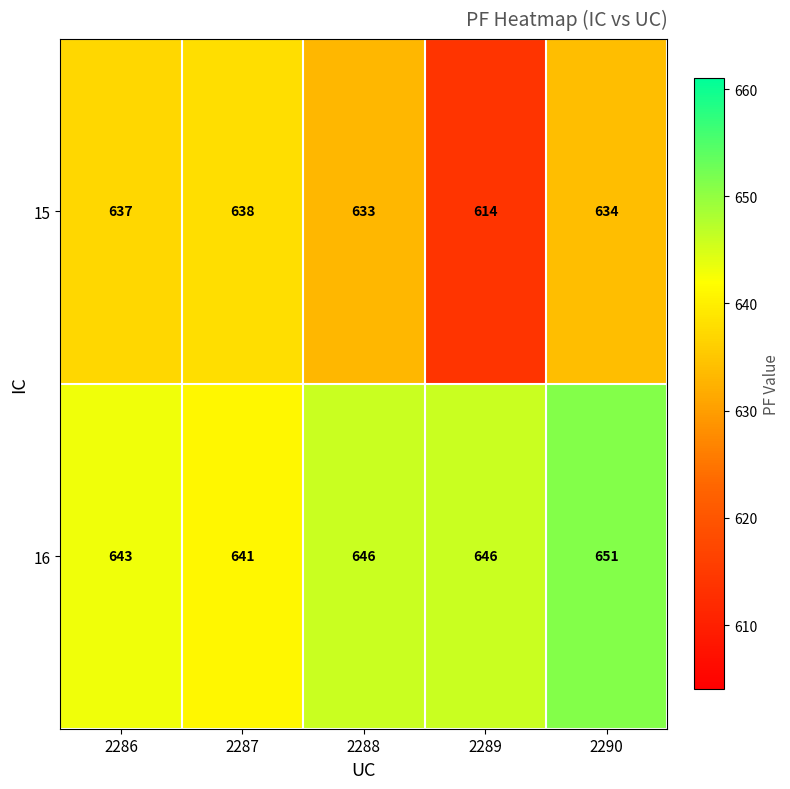

What is the difference between the maximum and second lowest values in the 16 series?

8